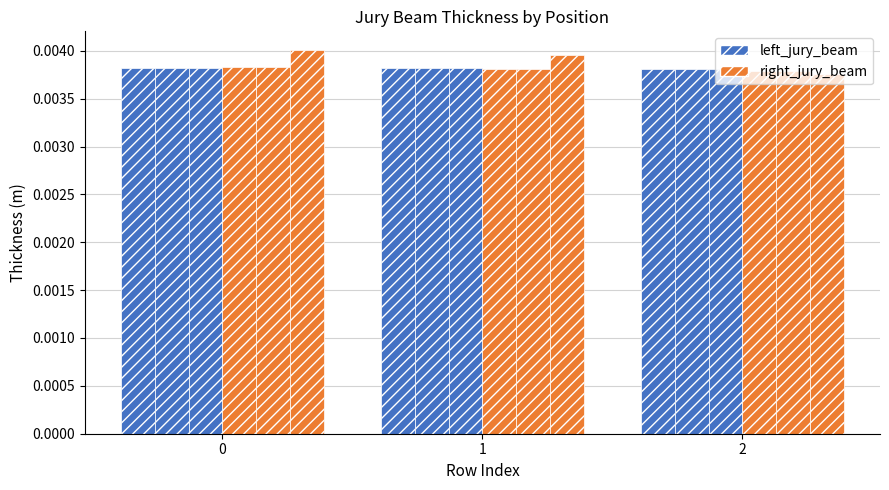

The value of right_jury_beam_tweb at 1 is 0.0. True or false?

True